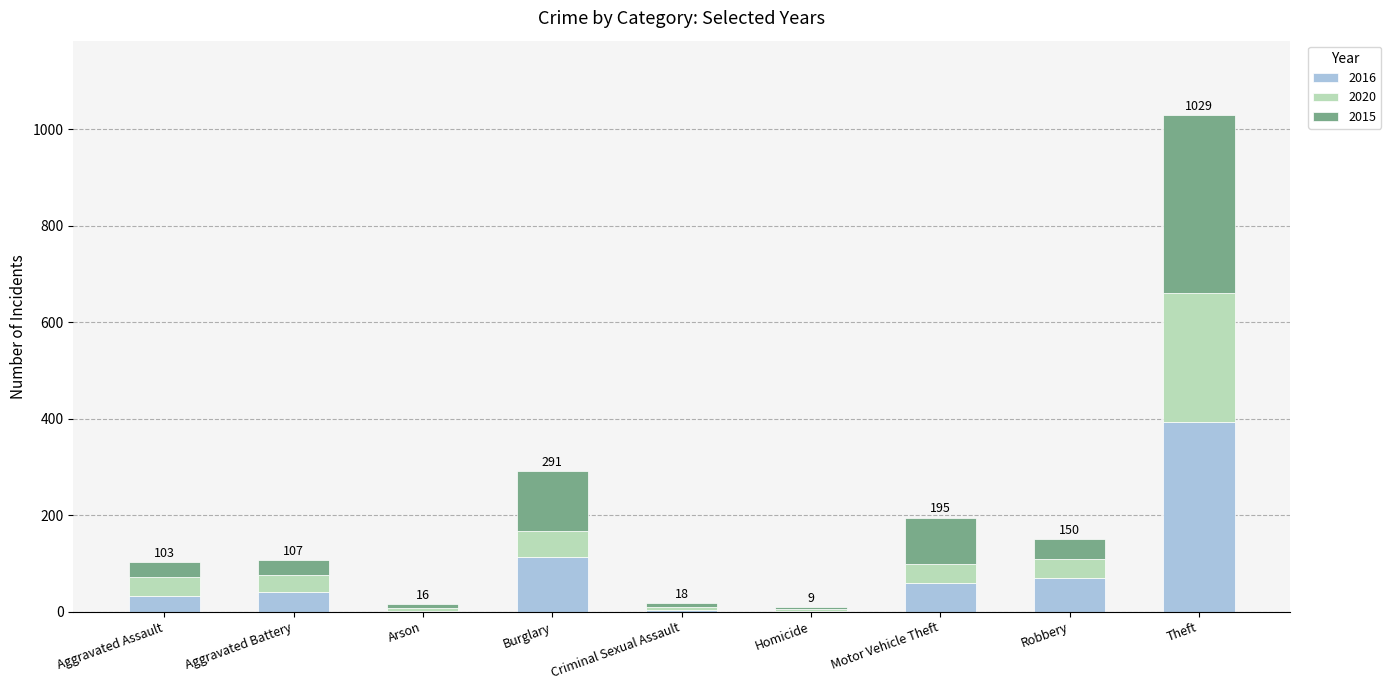

At which category is the sum across all series the highest?

Theft